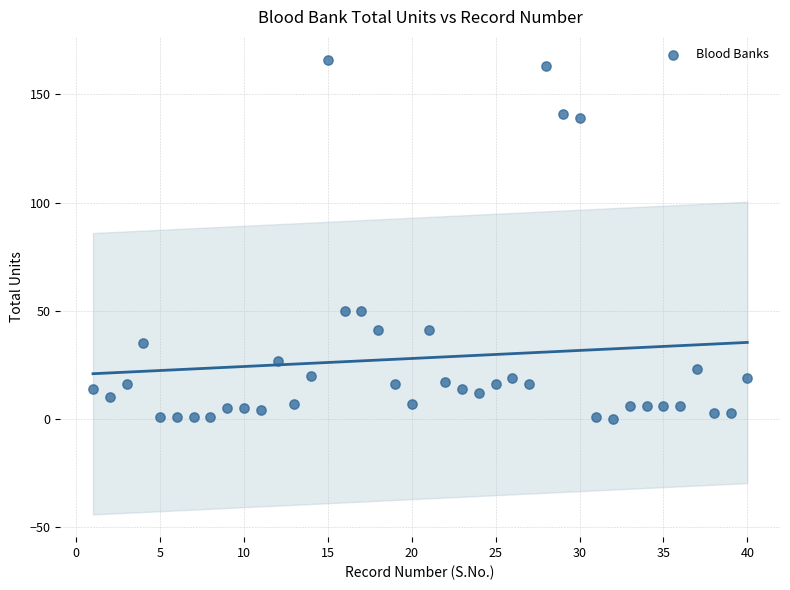

What is the range of X values (max minus min)?

39